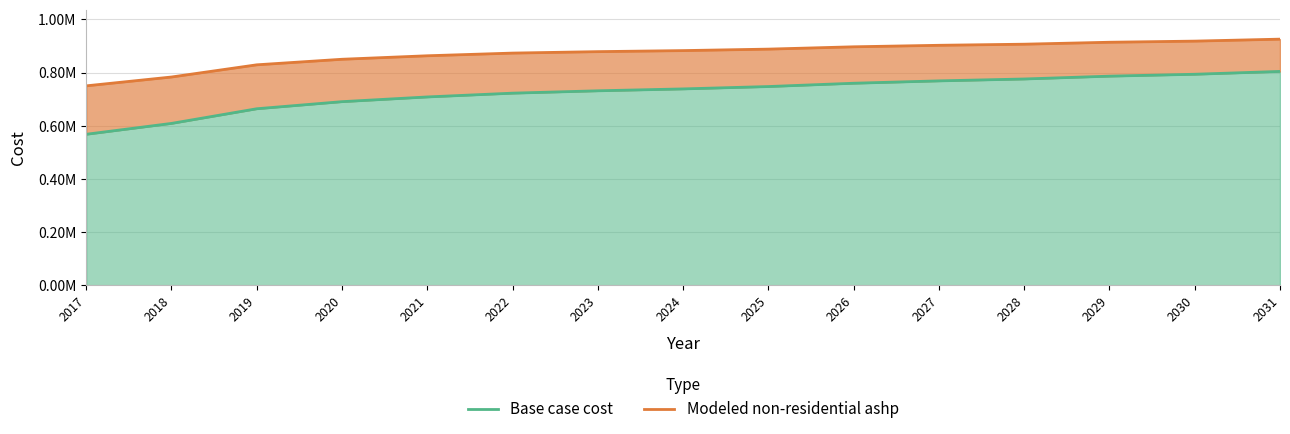

True or false: Base case cost has more than 0 interior local peaks.

False